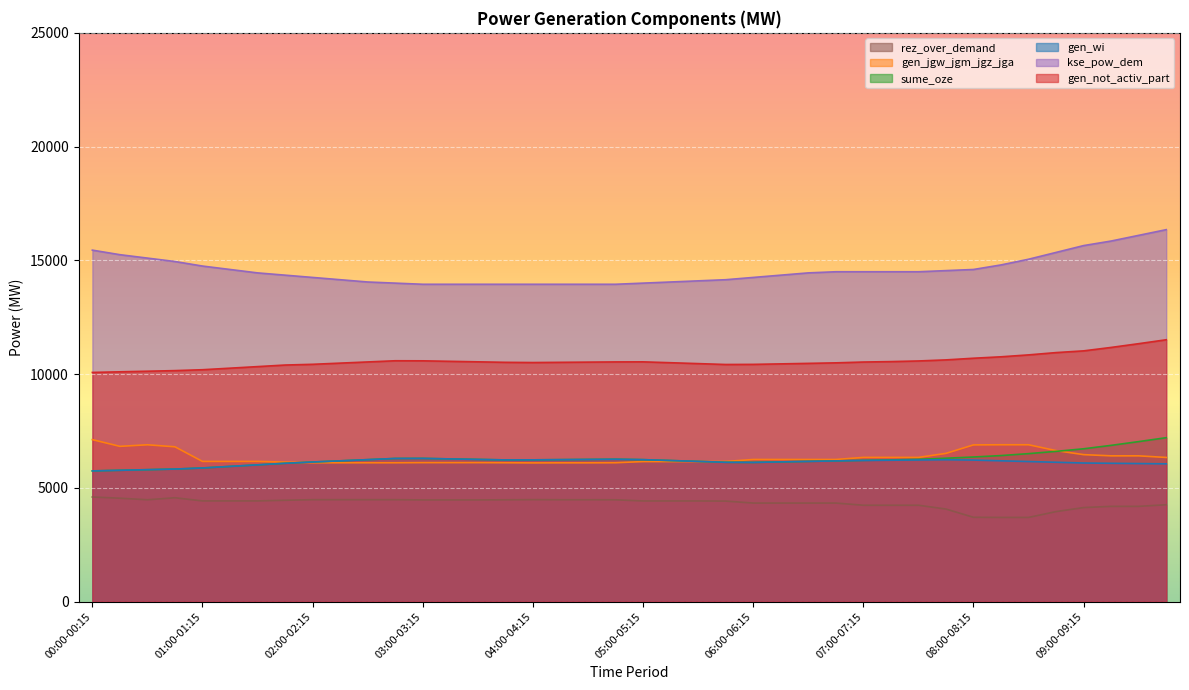

At which category is the sum across all series the highest?

09:45-10:00